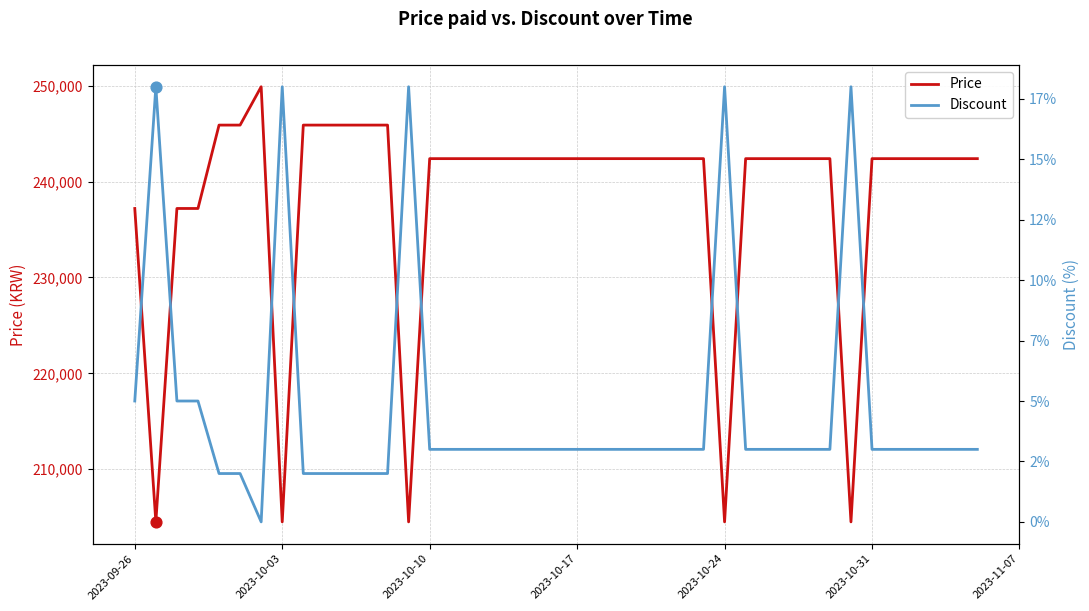

Which series reaches the minimum Y coordinate?

Discount